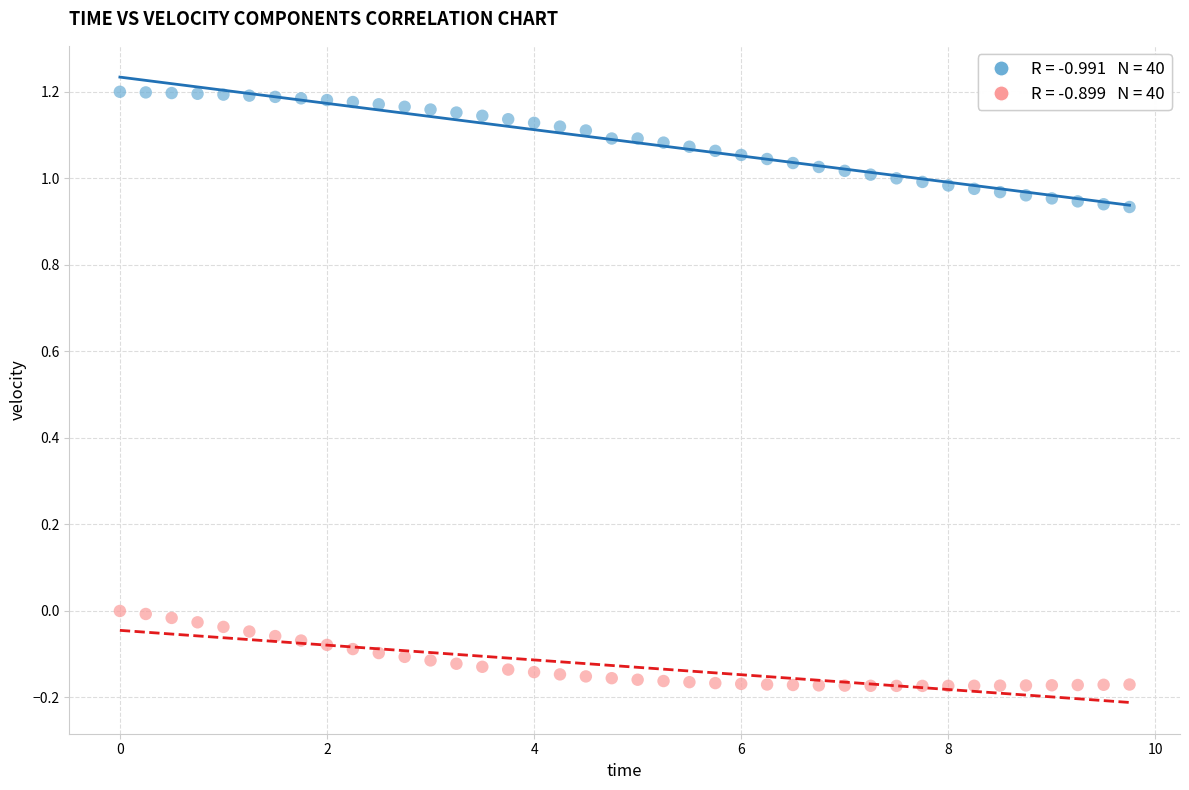

Across all data points, what is the range of X values (max minus min)?

9.8